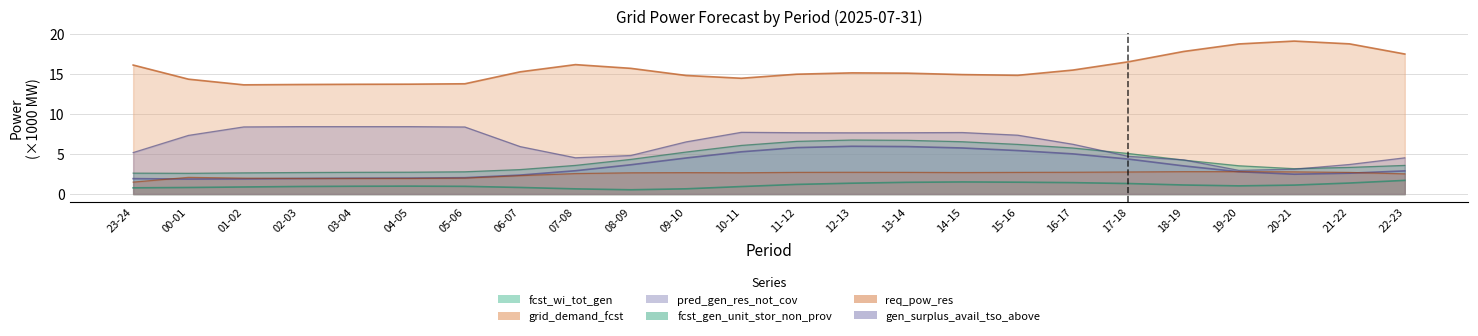

In gen_surplus_avail_tso_above, how many points are higher than both neighbors (excluding endpoints)?

2